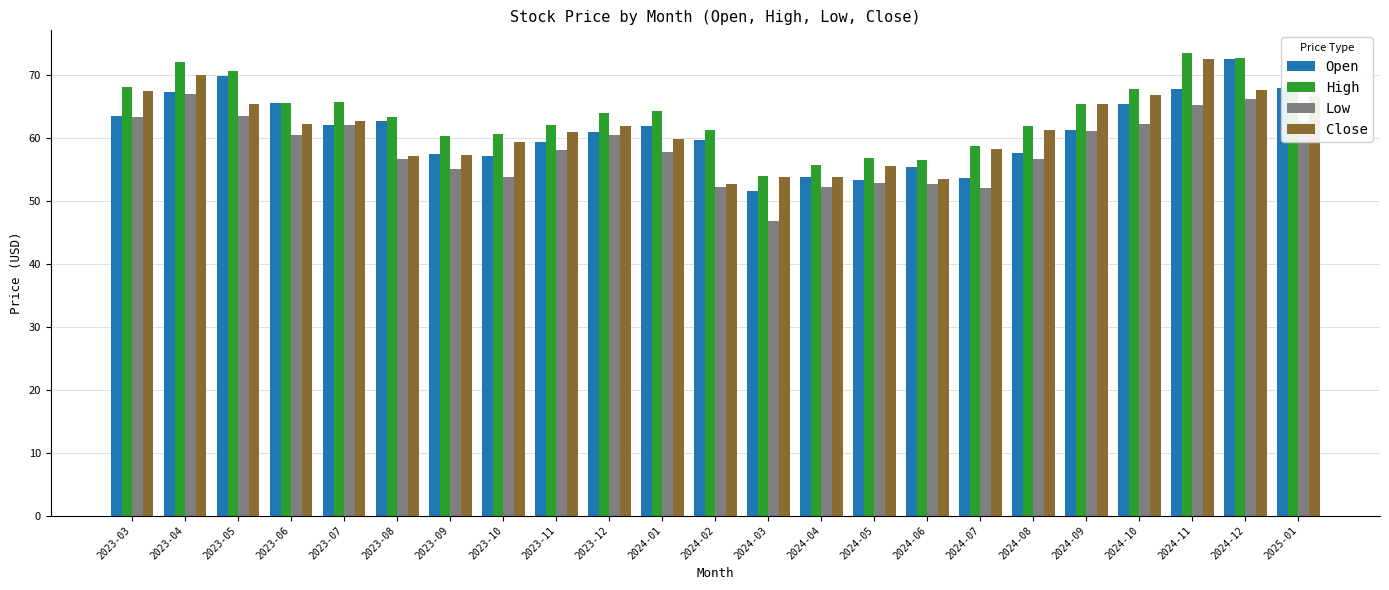

Between 2023-09 and 2025-01, which series saw the biggest shift?

Open